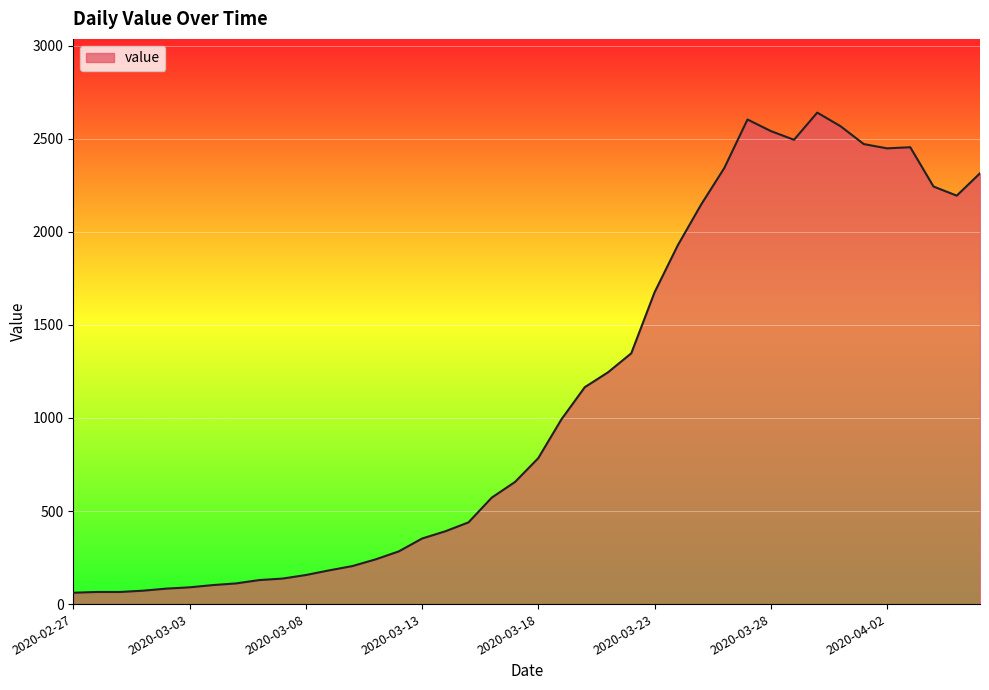

What is the smallest value displayed?

61